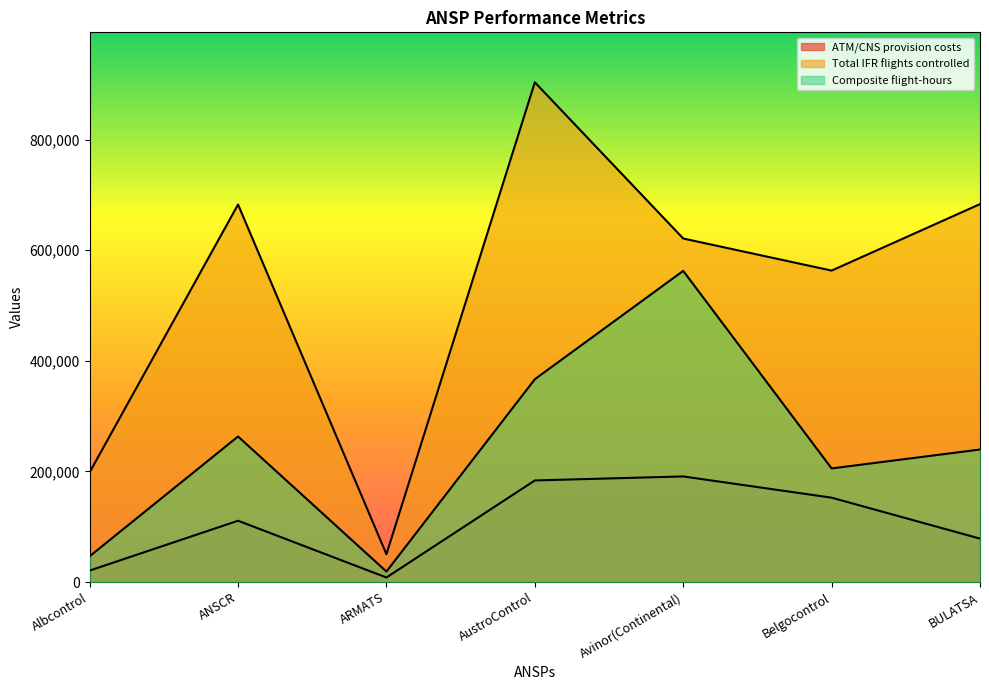

What is the label of the 6th point from the left?

Belgocontrol